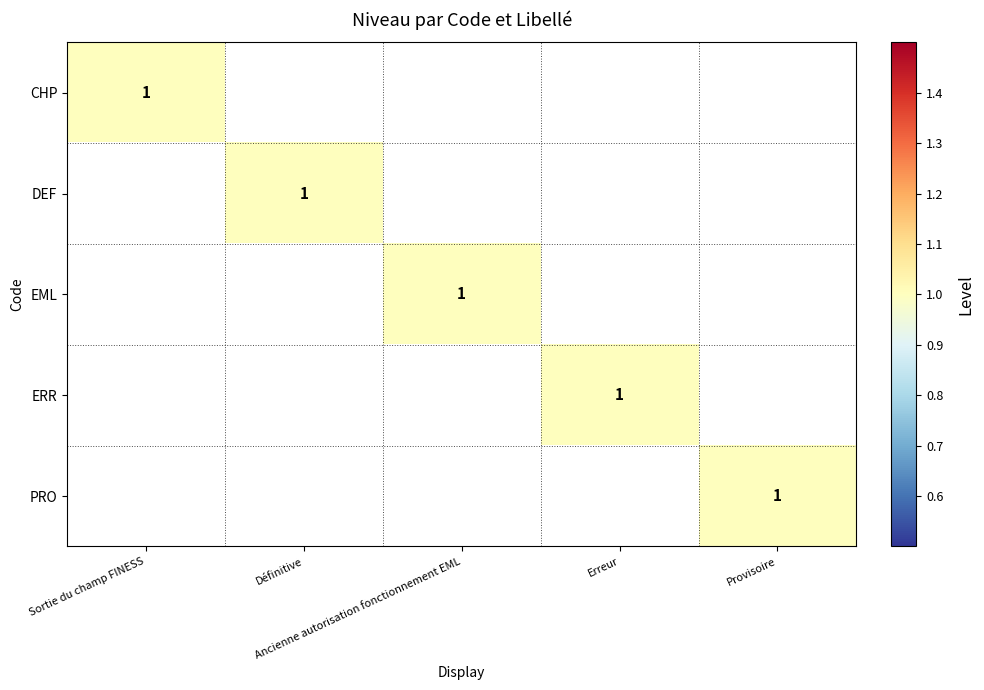

Which series has the largest total across all categories?

CHP